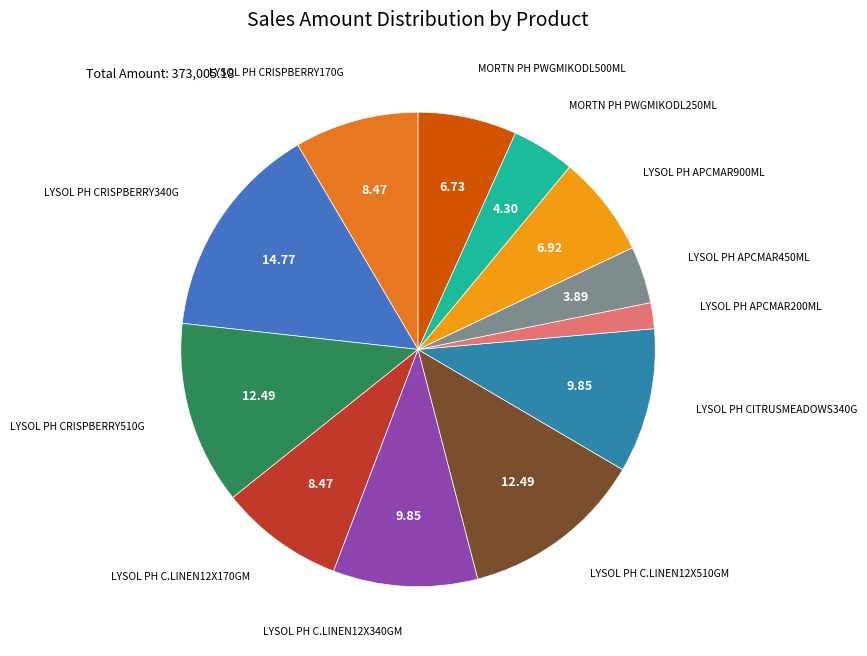

How many slices are in this pie chart?

12